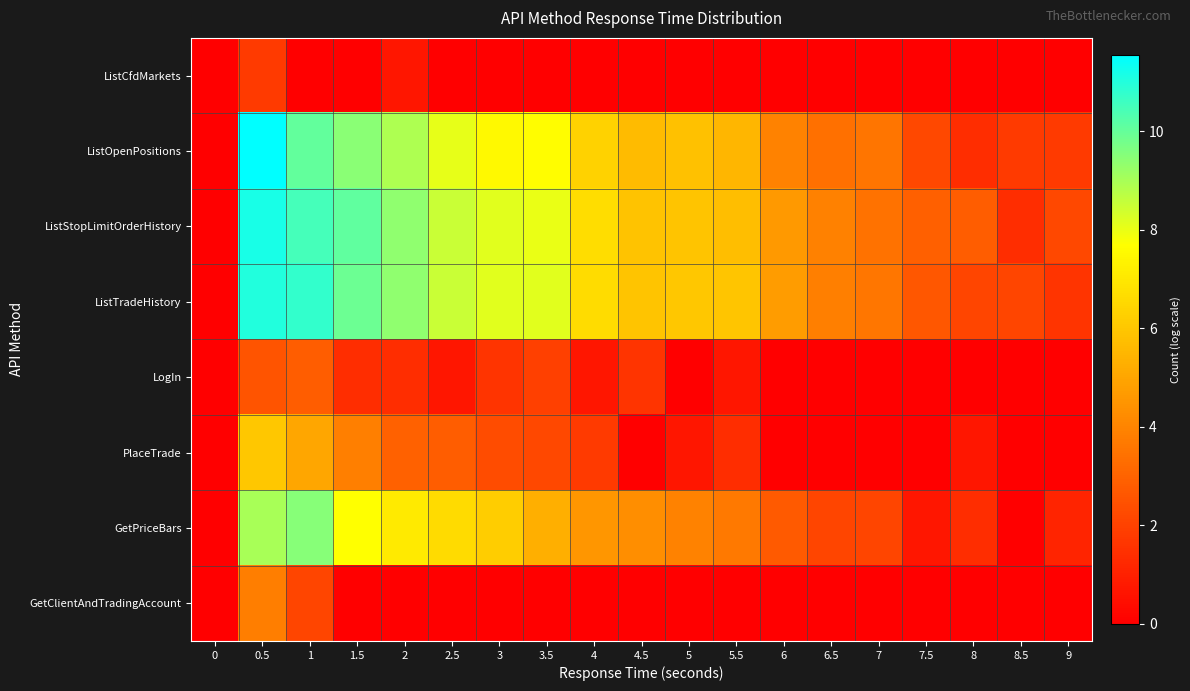

At which category is the sum across all series the highest?

0.5